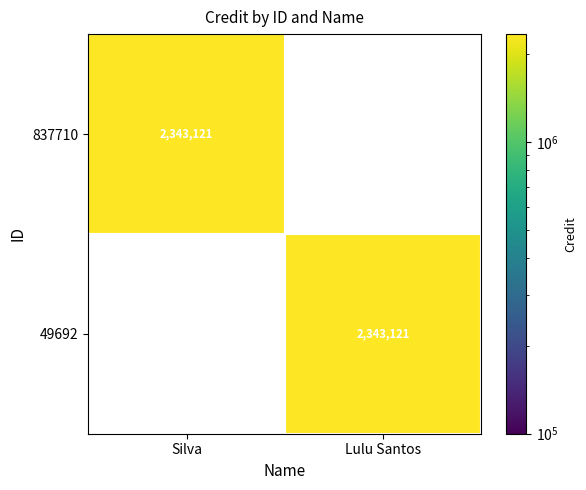

What is the difference between the highest and lowest values at Silva?

2343121